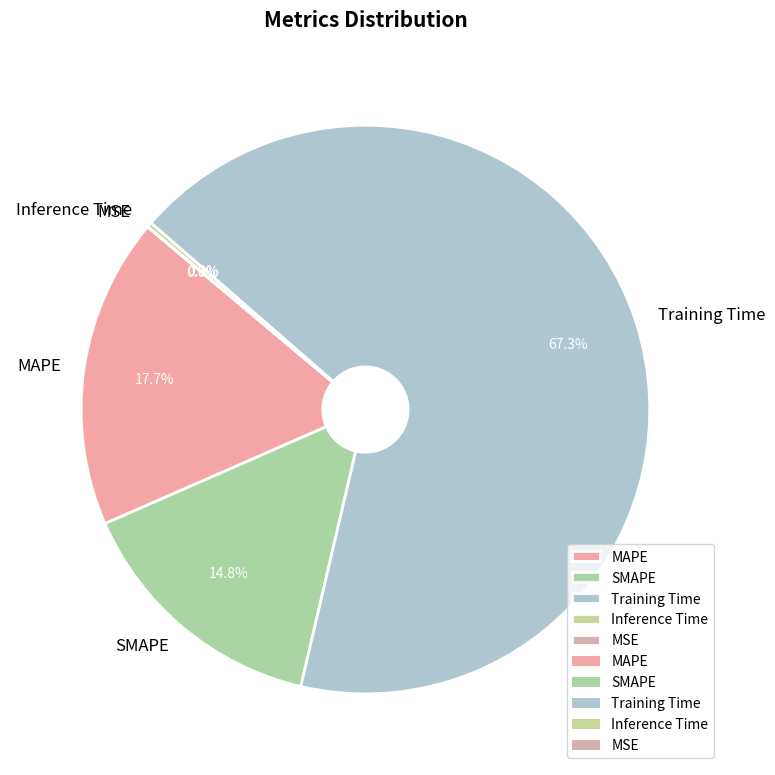

Is Training Time the majority of the pie?

Yes